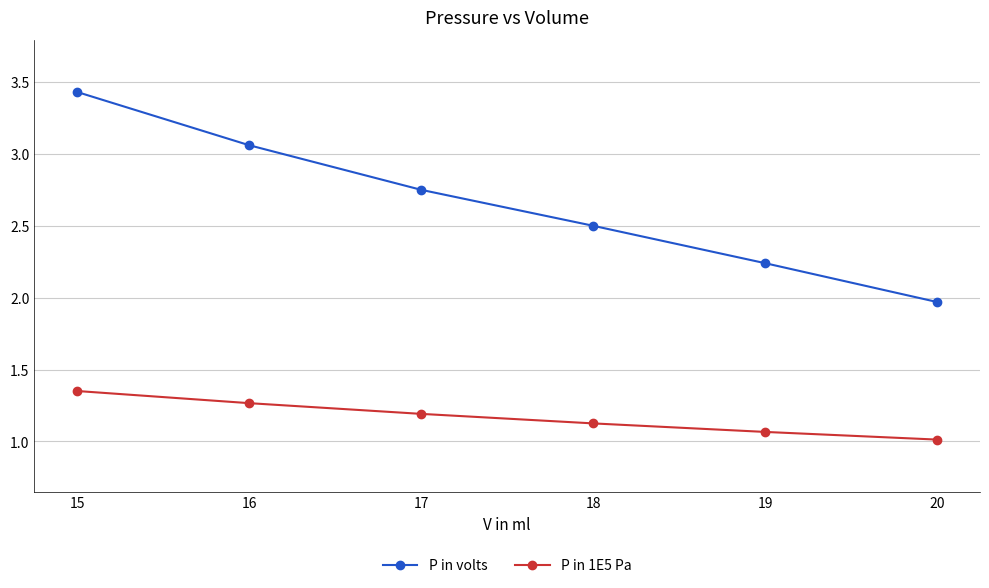

How many distinct data groups are displayed?

2